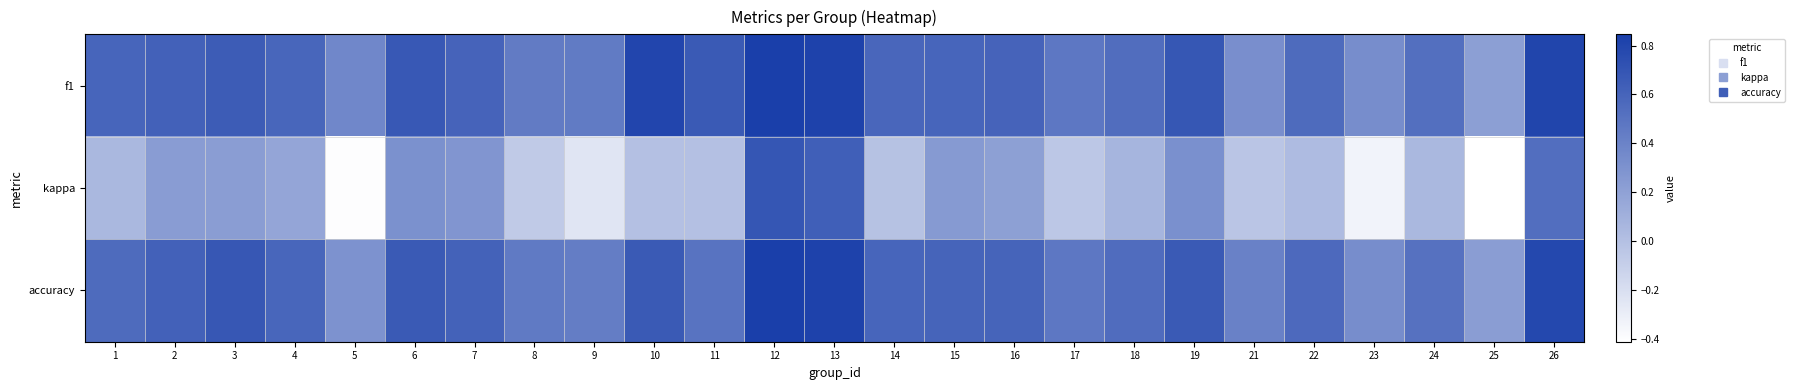

Rank the series at 9 from lowest to highest value.

kappa, accuracy, f1